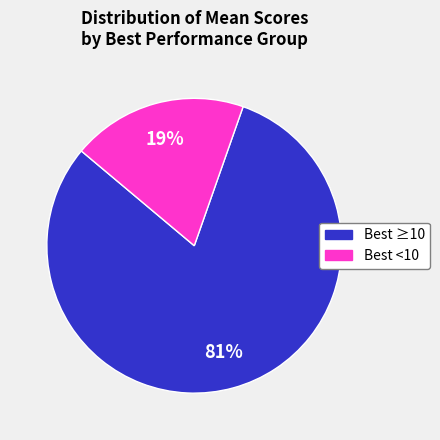

How many slices are in this pie chart?

2